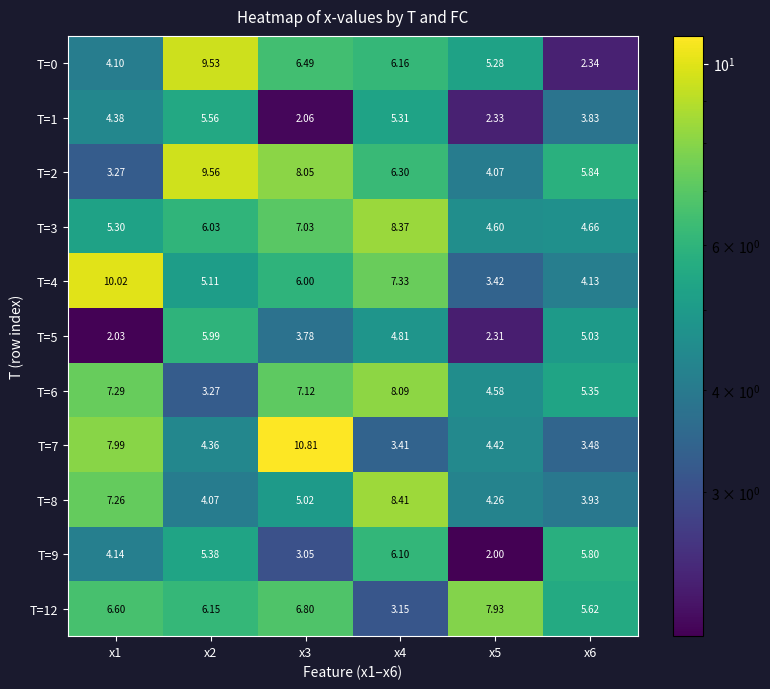

What is the minimum value shown in the chart?

2.0